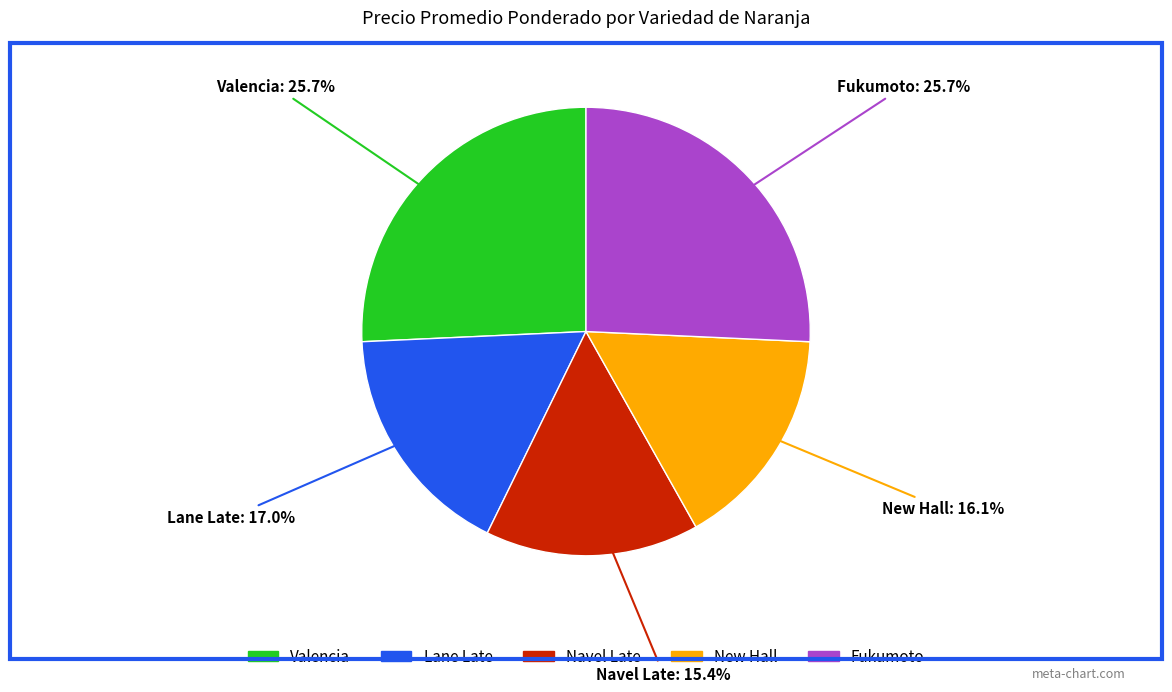

Which category has the smallest portion of the pie?

Navel Late